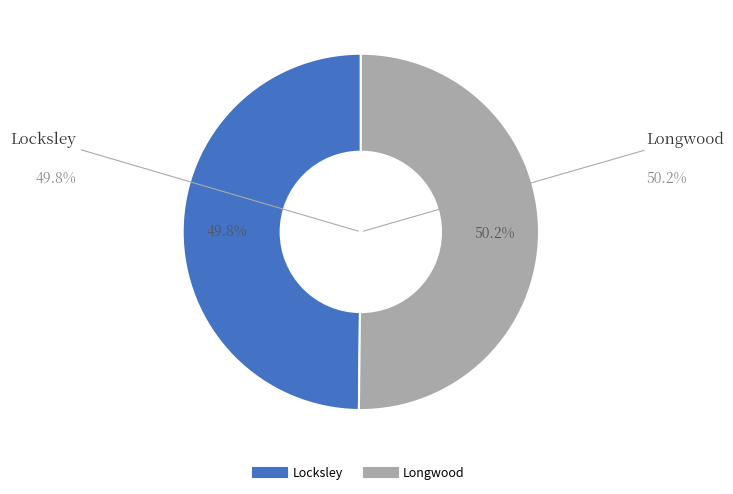

How many slices are in this pie chart?

2